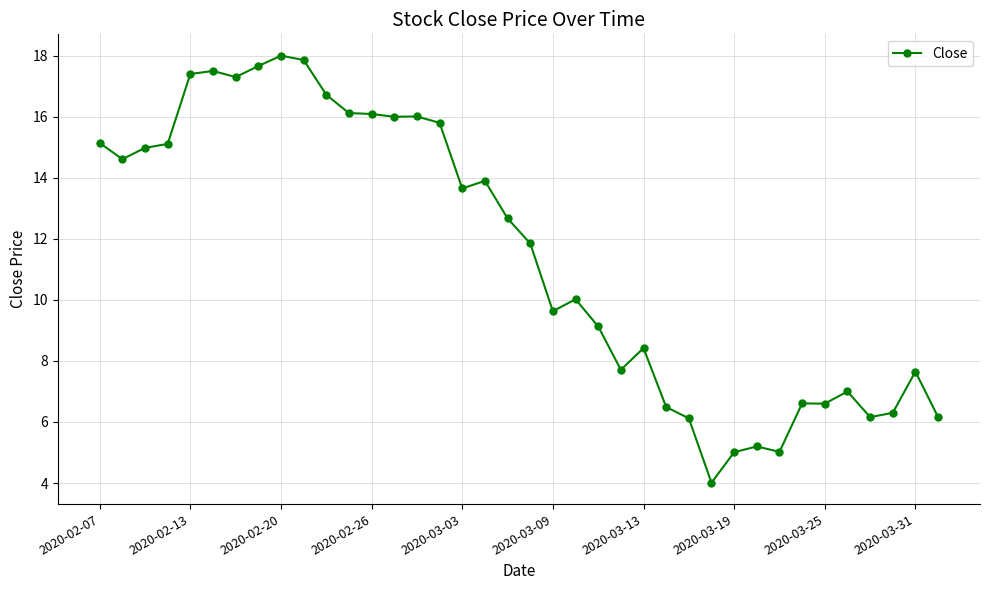

What is the value of the 33rd point from the left?

6.6